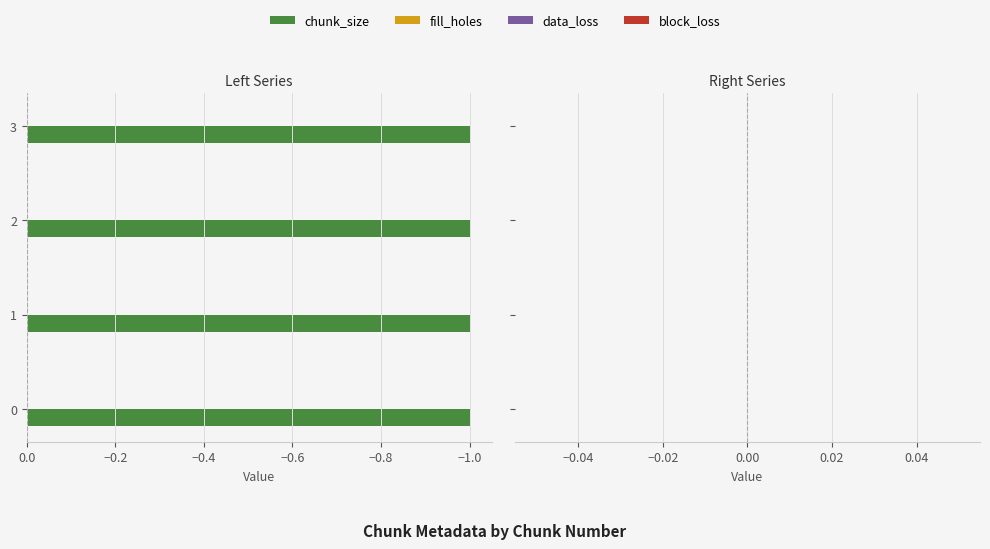

Rank the series by their maximum value, from highest to lowest.

chunk_size, fill_holes, data_loss, block_loss